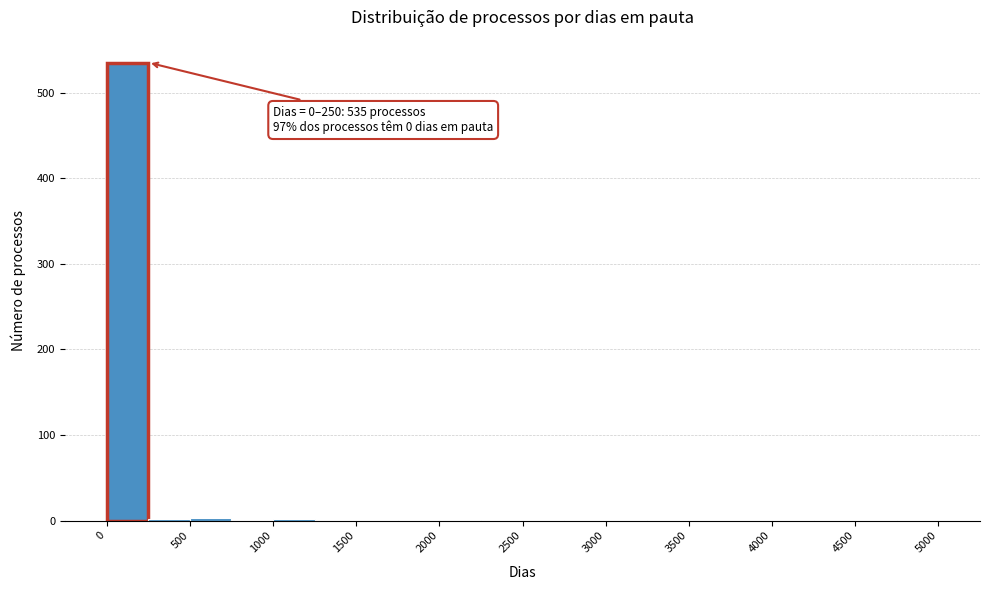

Which range on the x-axis has the tallest bar?

0 to 250